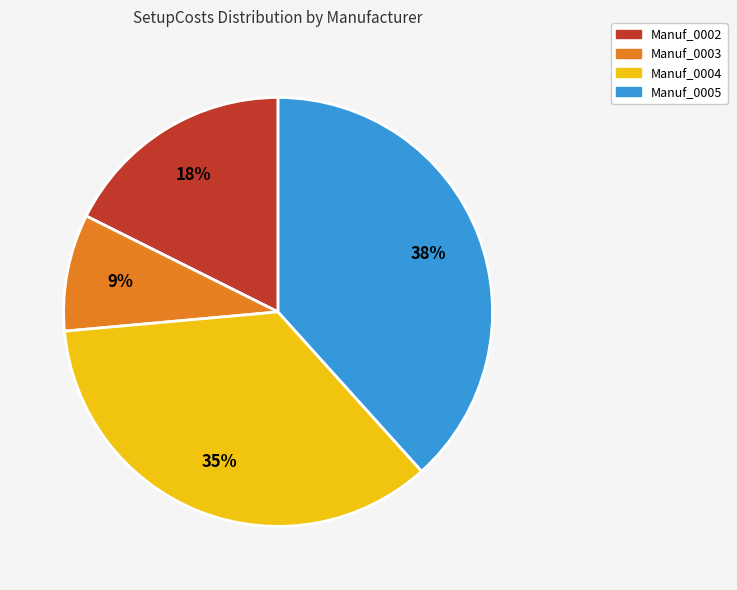

Between Manuf_0003 and Manuf_0004, which is larger?

Manuf_0004